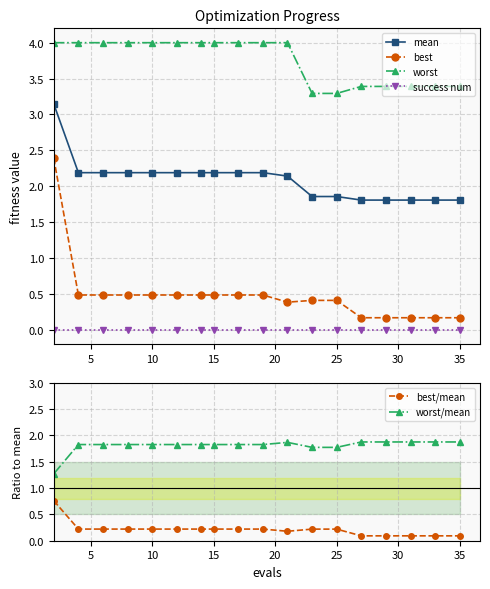

Rank the series by their maximum value, from lowest to highest.

success num, best/mean, worst/mean, best, mean, worst